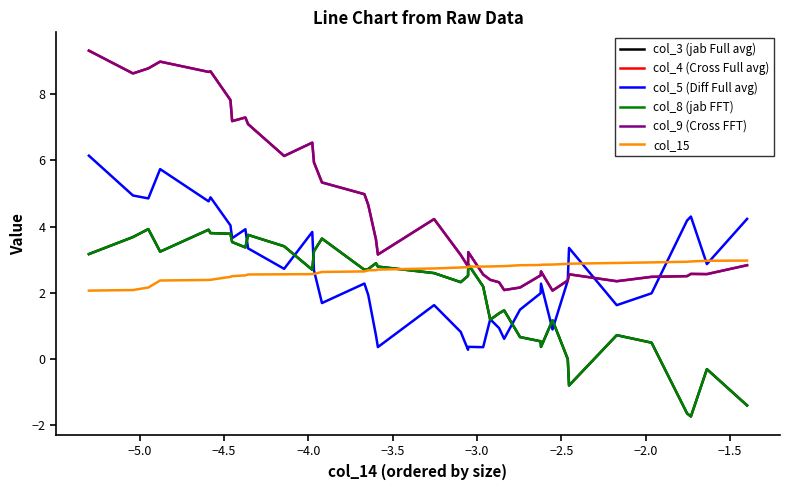

What is the minimum value for col_5 (Diff Full avg)?

0.3